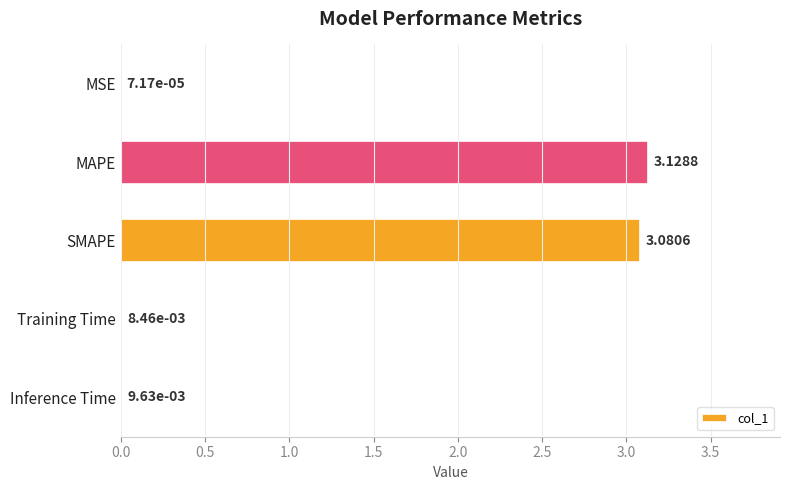

Where is the data nearest to the value 1?

Inference Time